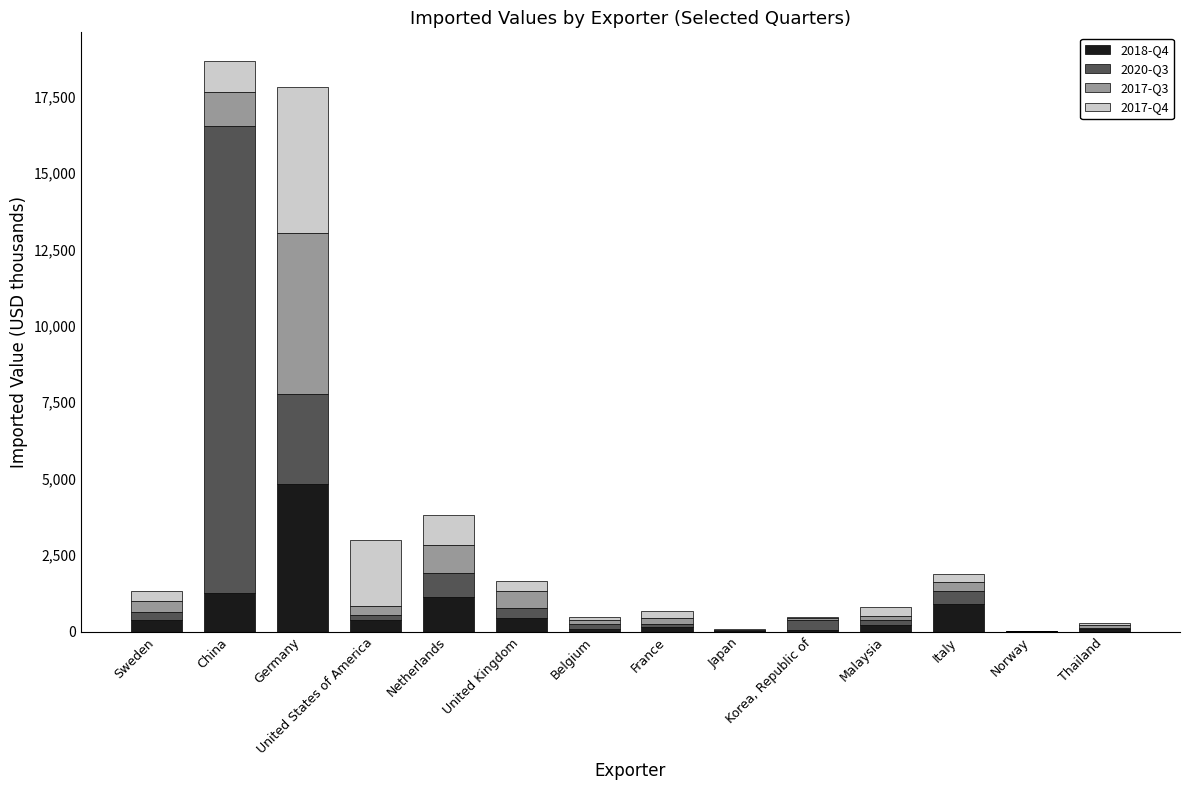

The 2018-Q4 series shows 454 at United Kingdom. True or false?

True